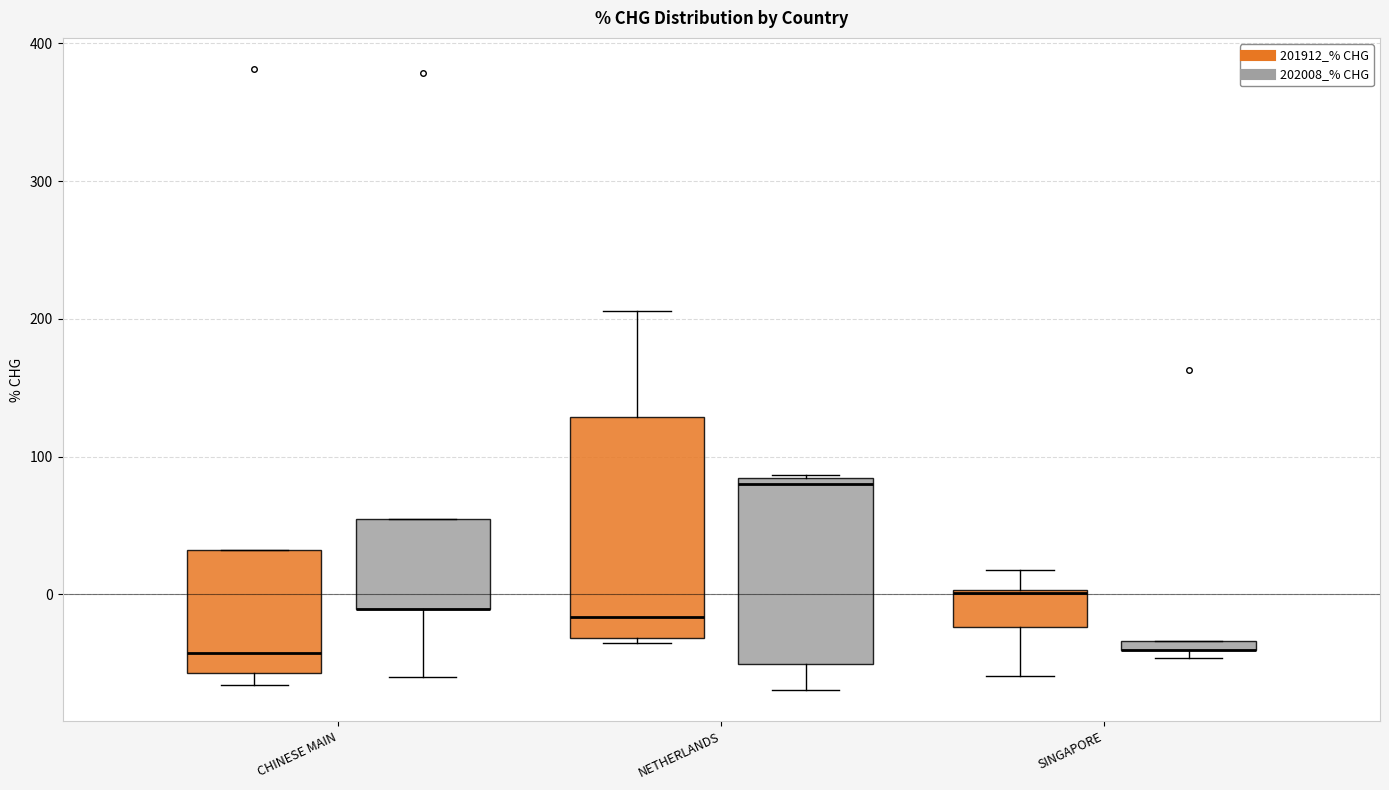

Comparing the boxes themselves (not the whiskers), which one is the tallest?

NETHERLANDS (201912_% CHG)